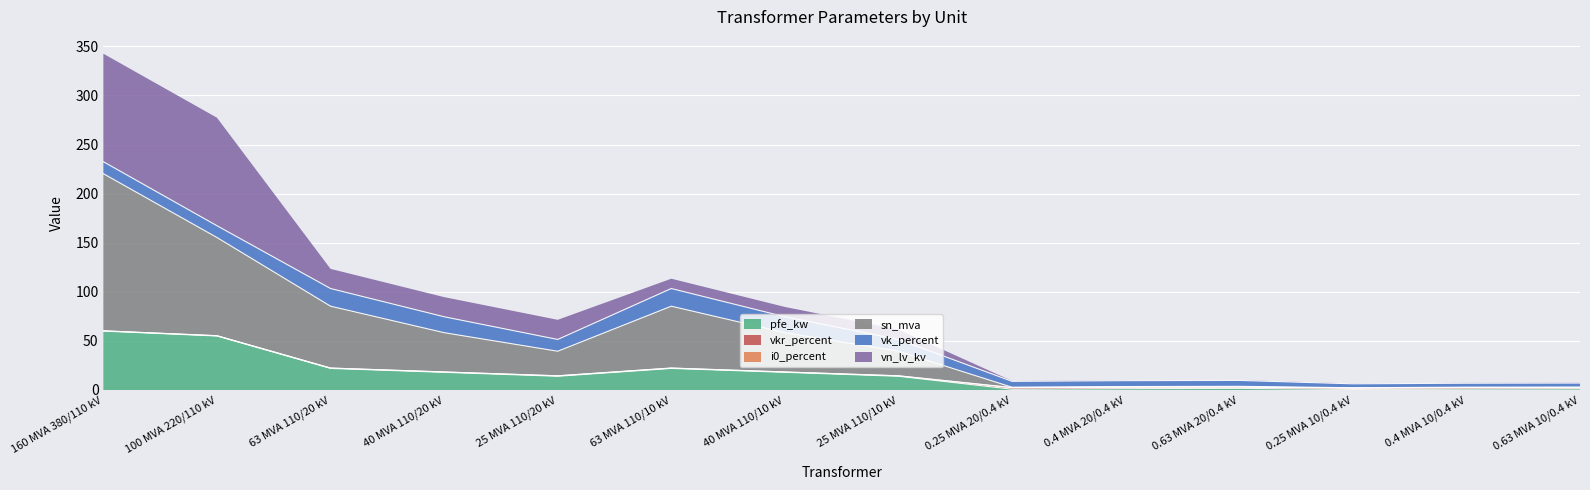

What is the greatest value displayed?

160.0